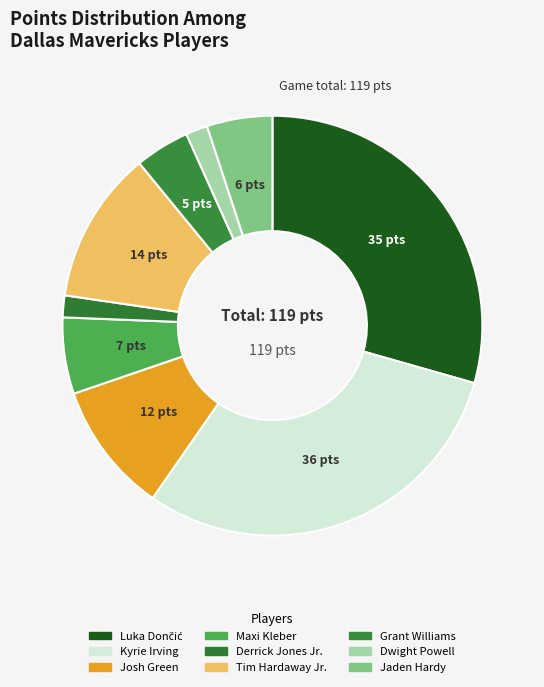

The Dwight Powell slice represents 2% of the pie. True or false?

True